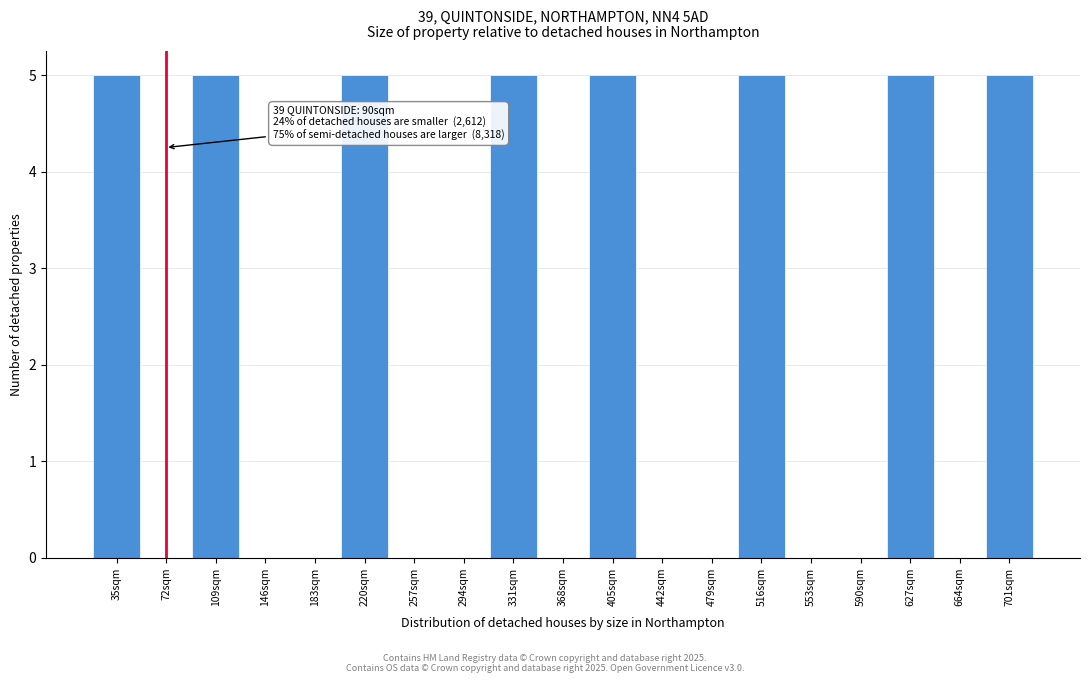

Reading left to right, what are all the values shown in this chart?

35sqm=5	72sqm=0	109sqm=5	146sqm=0	183sqm=0	220sqm=5	257sqm=0	294sqm=0	331sqm=5	368sqm=0	405sqm=5	442sqm=0	479sqm=0	516sqm=5	553sqm=0	590sqm=0	627sqm=5	664sqm=0	701sqm=5